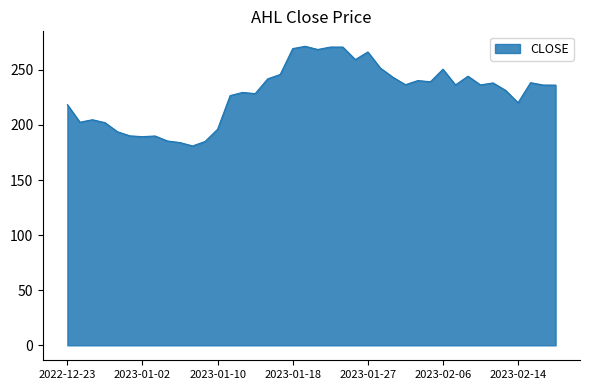

What is the greatest value displayed?

271.4